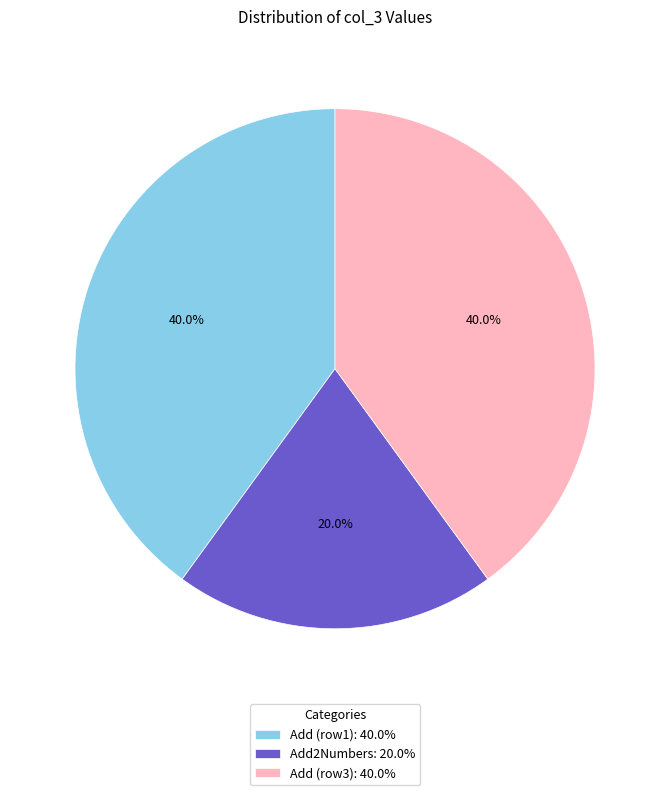

Which category has the smallest portion of the pie?

Add2Numbers: 20.0%